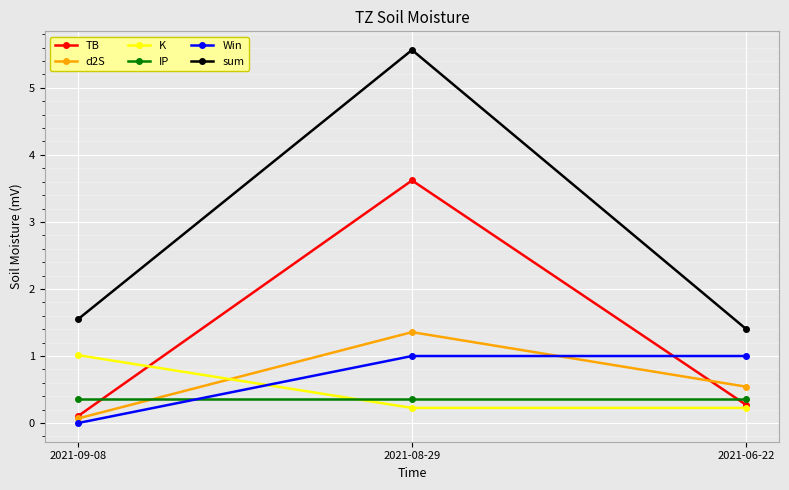

The value of sum at 2021-08-29 is 5.6. True or false?

True